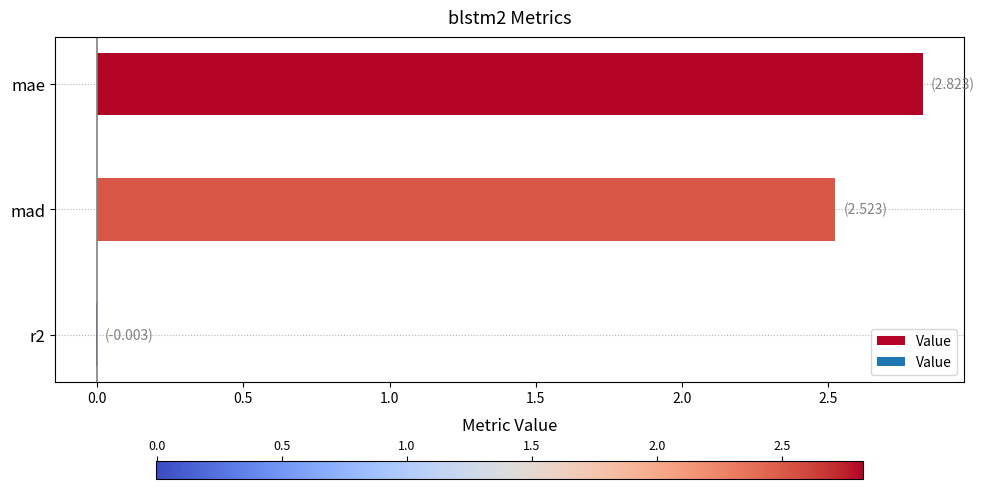

Is it true that the value at mae is 2.8?

True